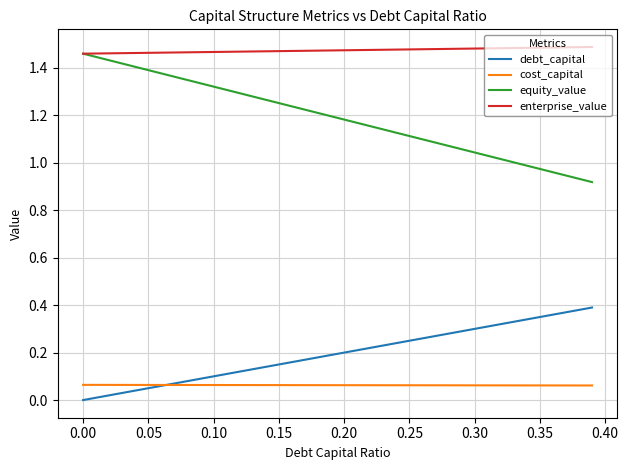

True or false: cost_capital and enterprise_value cross at least once.

False